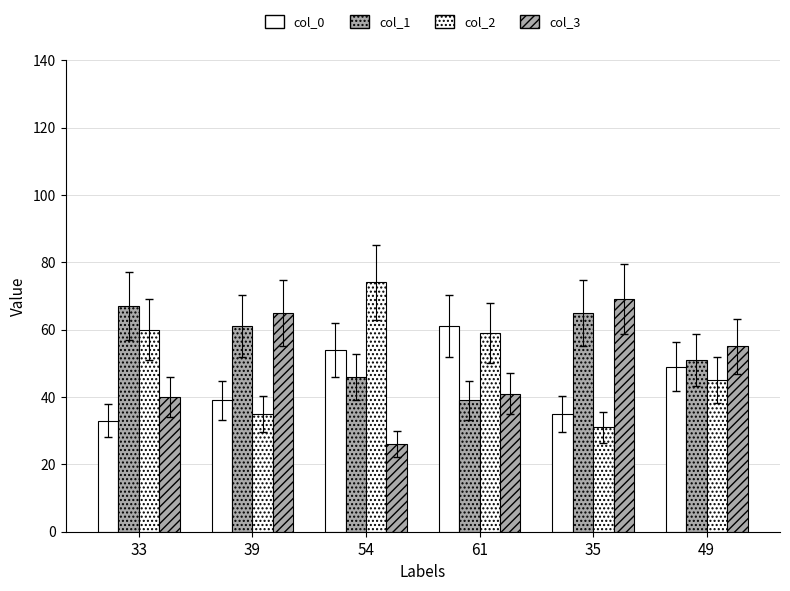

Count the number of categories in the chart.

6